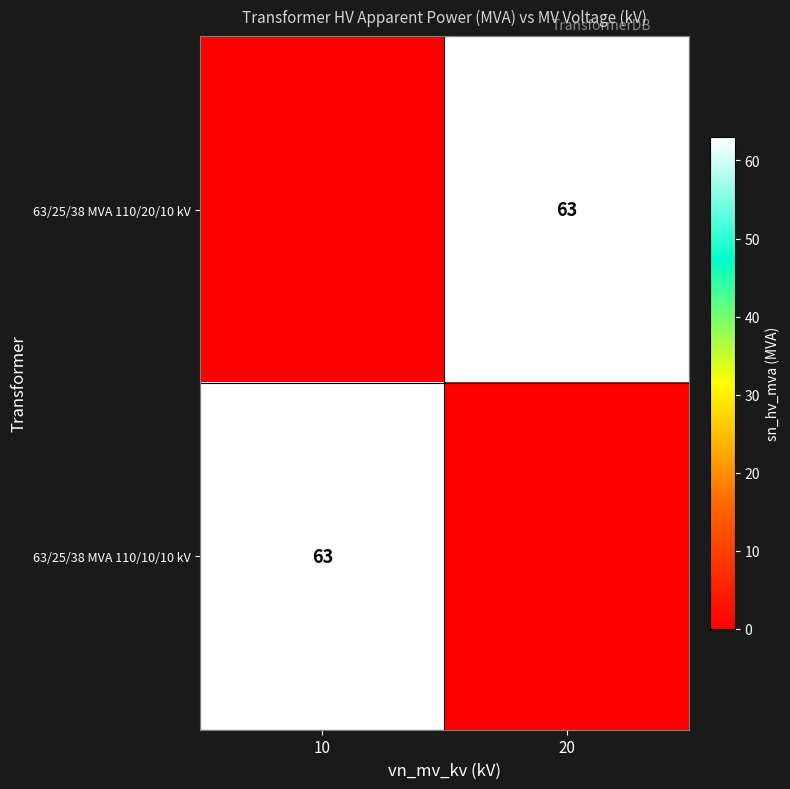

How many categories are shown in the chart?

2